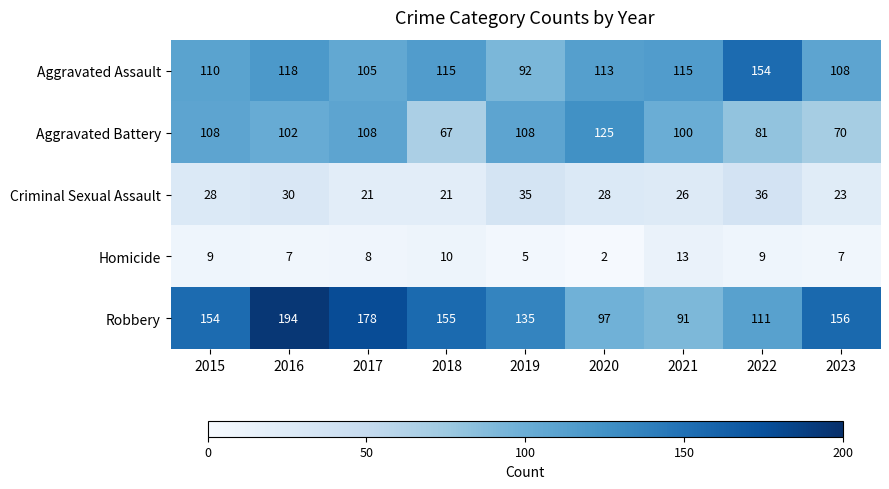

What is the difference between the highest and lowest values at 2023?

149